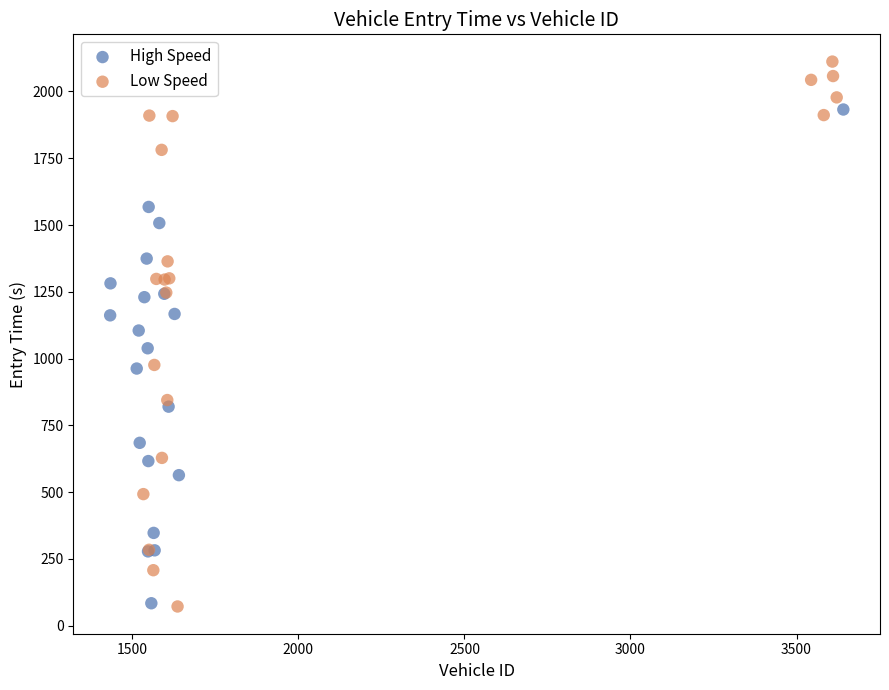

Which series has the largest Y range (max minus min)?

Low Speed